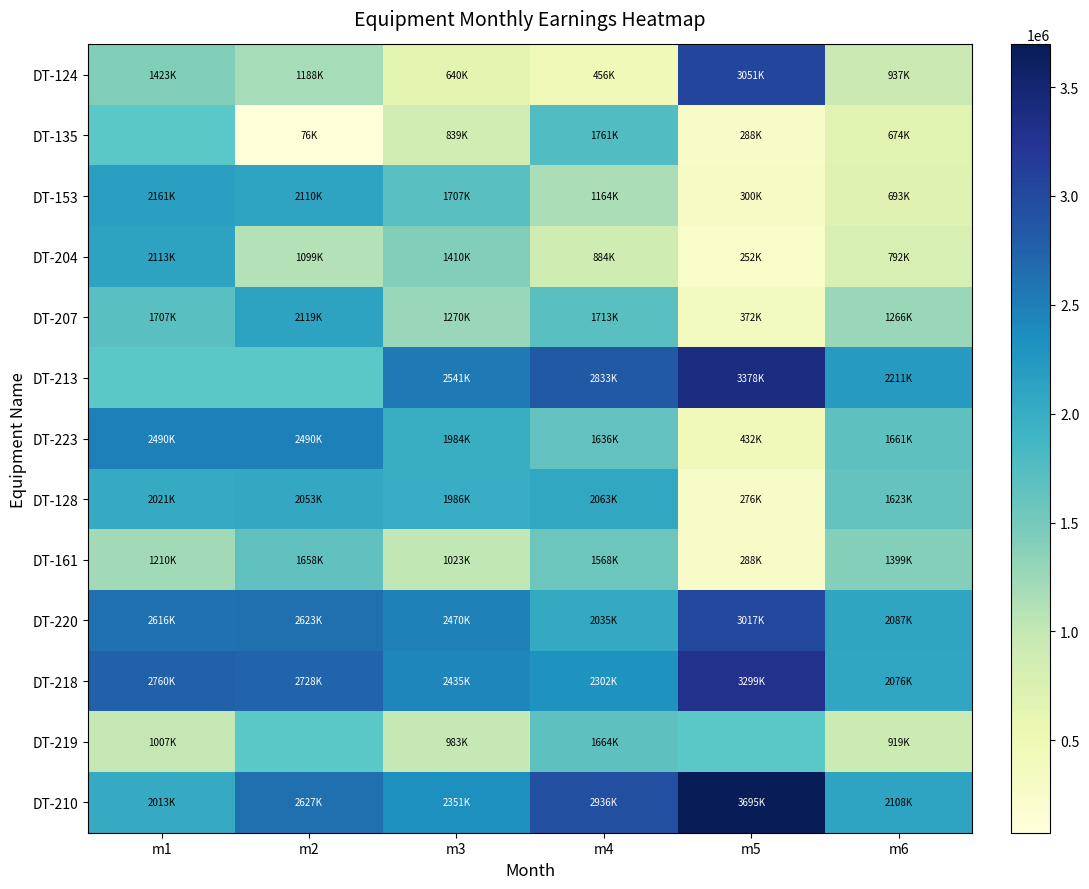

The value of DT-124 at m1 is 1423500.0. True or false?

True